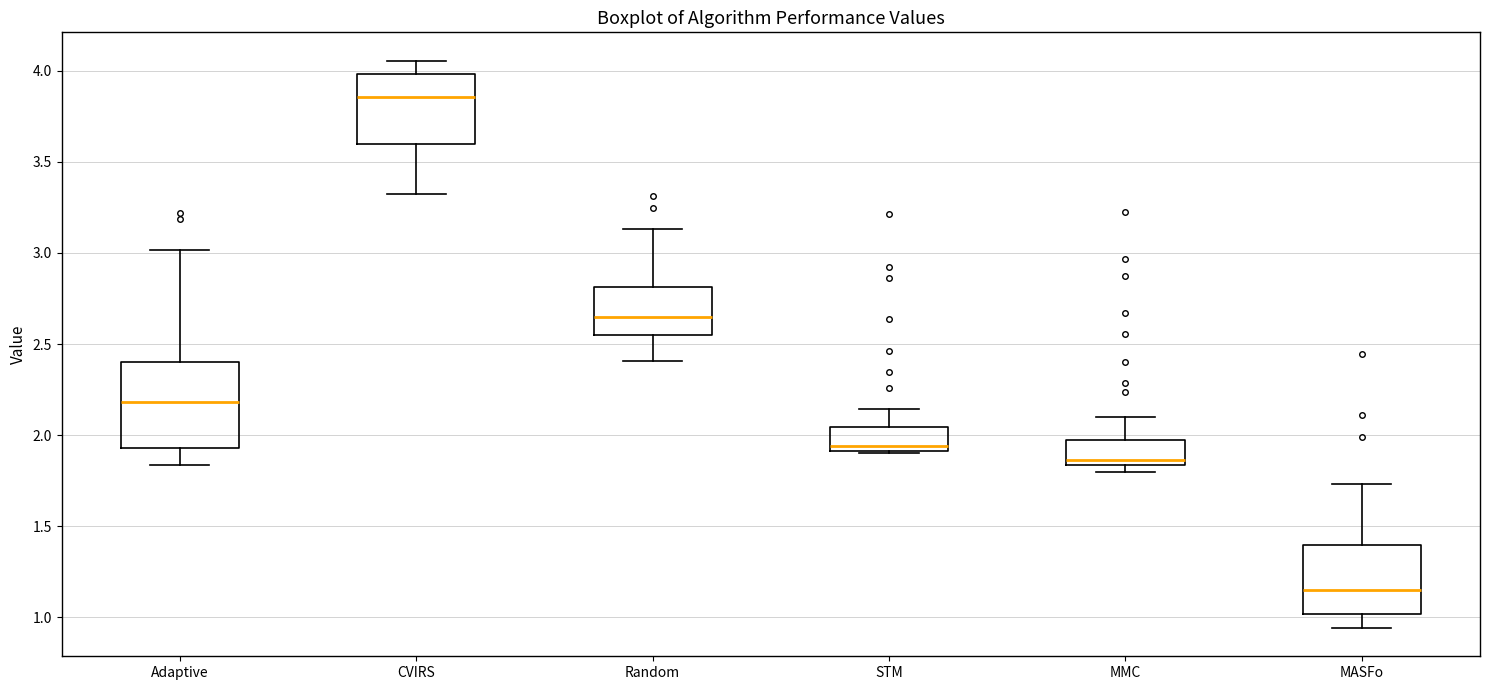

Reading left to right, transcribe this box plot: for each box, give where its median line is, the range the box spans, and where its two whiskers end, as read against the y-axis. The values are not printed on the chart, so give them approximately, as read against the axis.

Adaptive: median 2.20, box 1.95 to 2.40, whiskers 1.85 to 3.00
CVIRS: median 3.85, box 3.60 to 4.00, whiskers 3.30 to 4.05
Random: median 2.65, box 2.55 to 2.80, whiskers 2.40 to 3.15
STM: median 1.95, box 1.90 to 2.05, whiskers 1.90 to 2.15
MMC: median 1.85 (just above the box's lower edge), box 1.85 to 1.95, whiskers 1.80 to 2.10
MASFo: median 1.15, box 1.00 to 1.40, whiskers 0.95 to 1.75